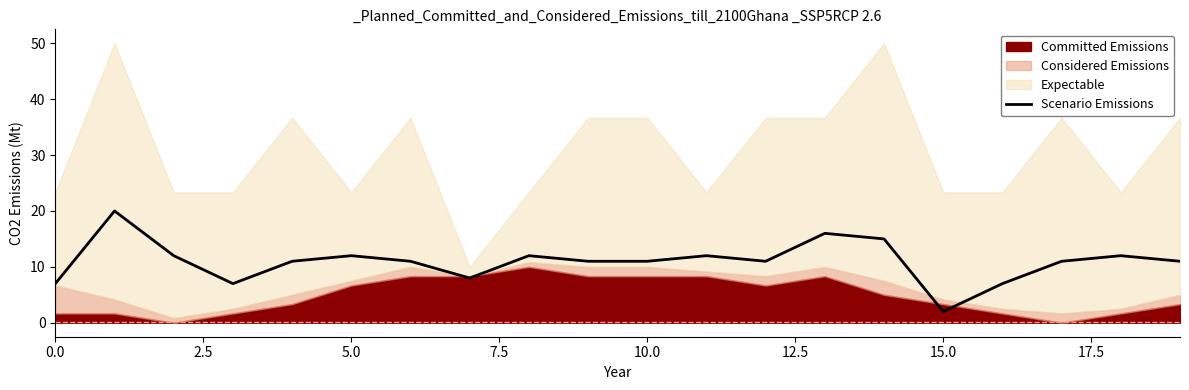

What is the minimum value for Scenario Emissions?

2.0